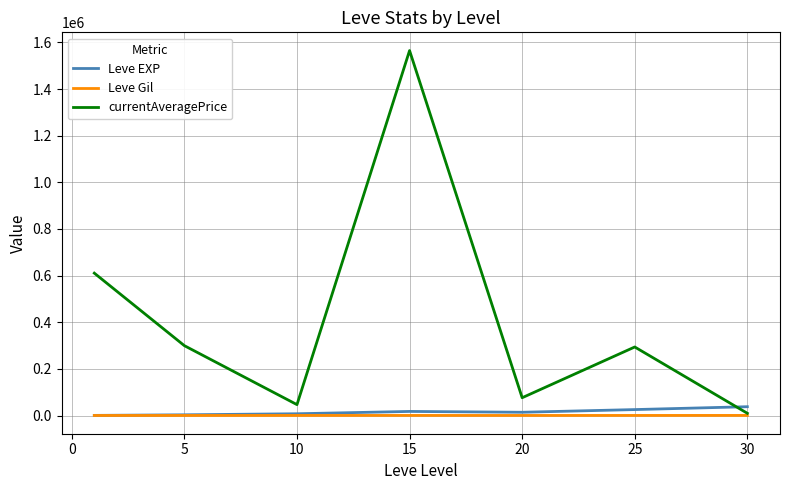

Count the number of categories in the chart.

7